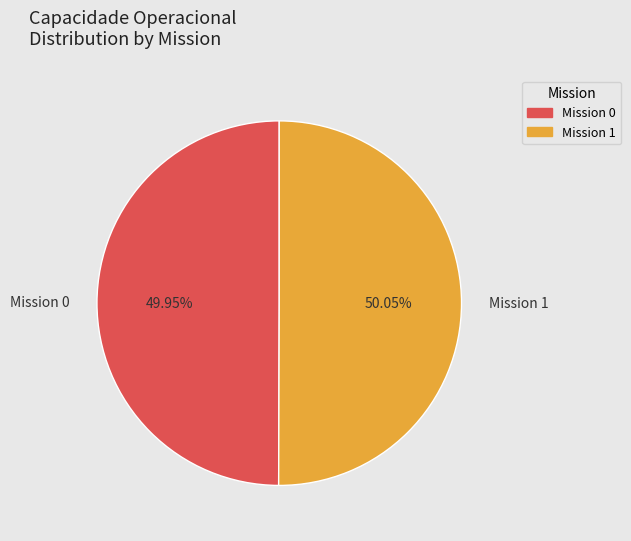

Approximately how many times larger is the value at Mission 0 compared to Mission 1?

1.0